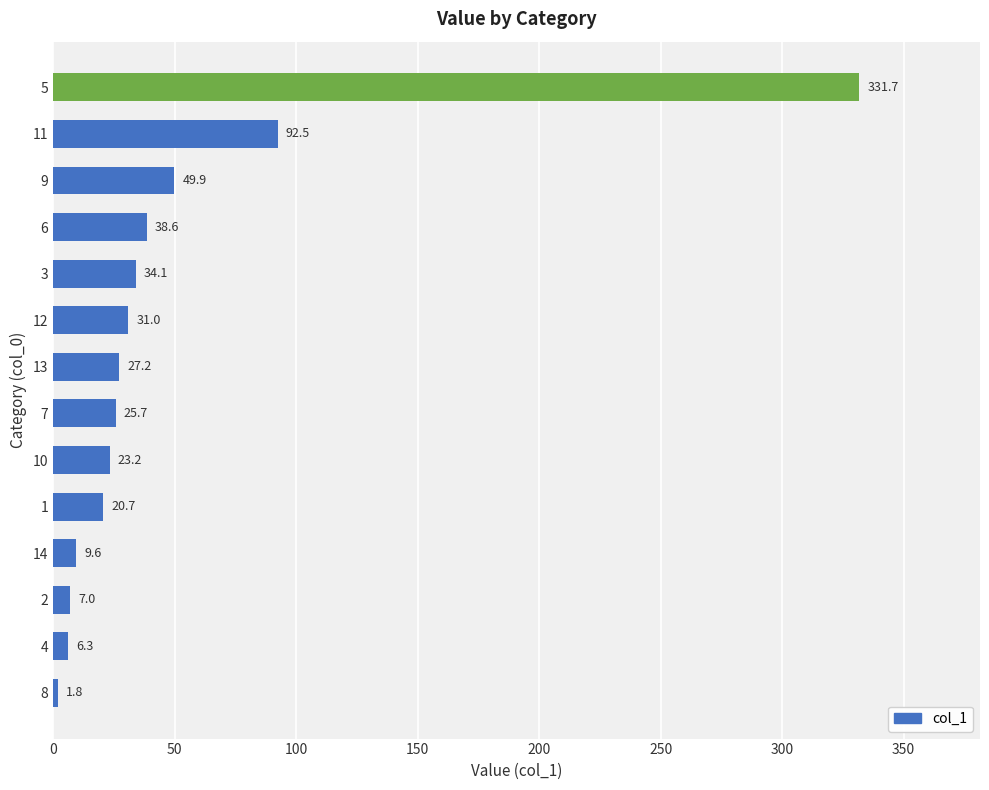

What is the difference between the maximum and minimum values?

329.9